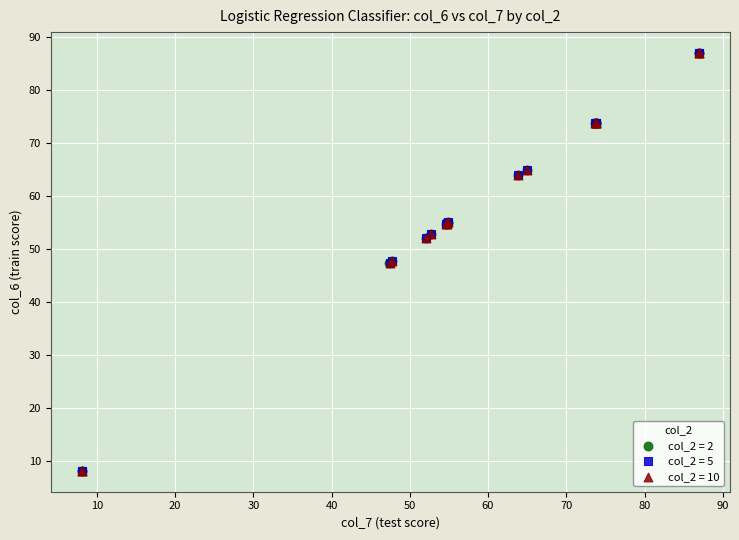

What are all the series names shown in the legend?

col_2 = 2, col_2 = 5, col_2 = 10